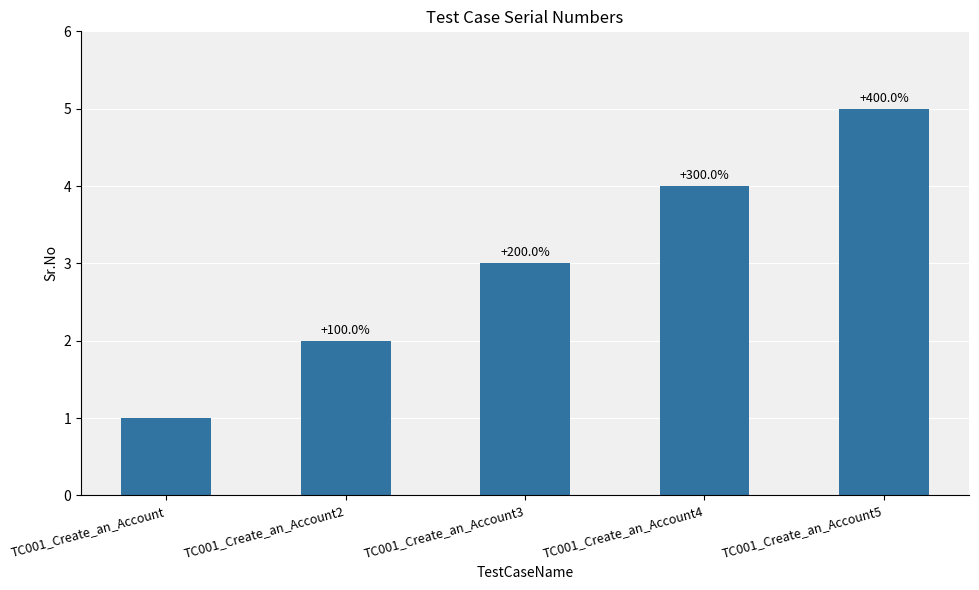

What is the approximate value at TC001_Create_an_Account3?

3